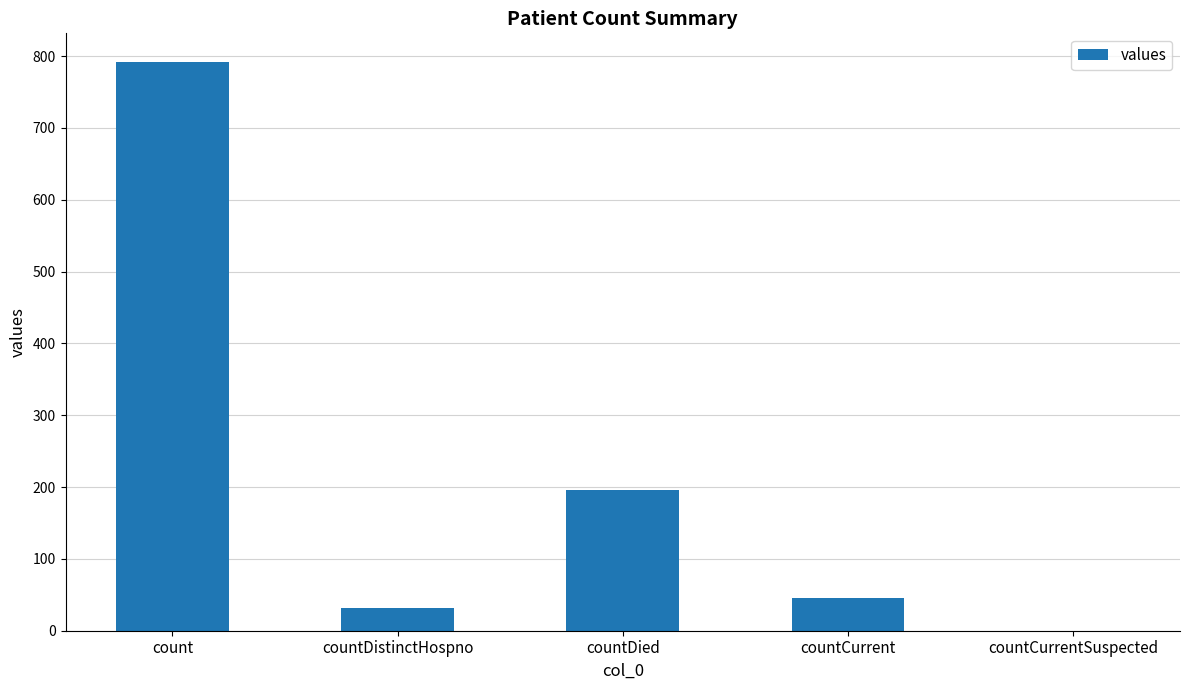

Reading right to left, what are all the values shown in this chart?

0	46	196	32	792